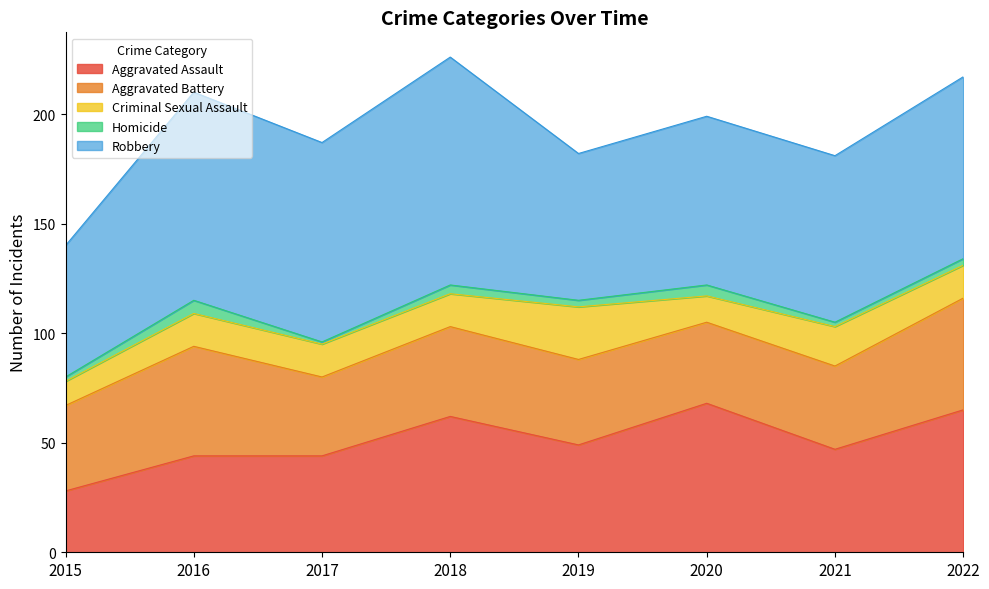

Is it true that Homicide equals 6 at 2018?

False